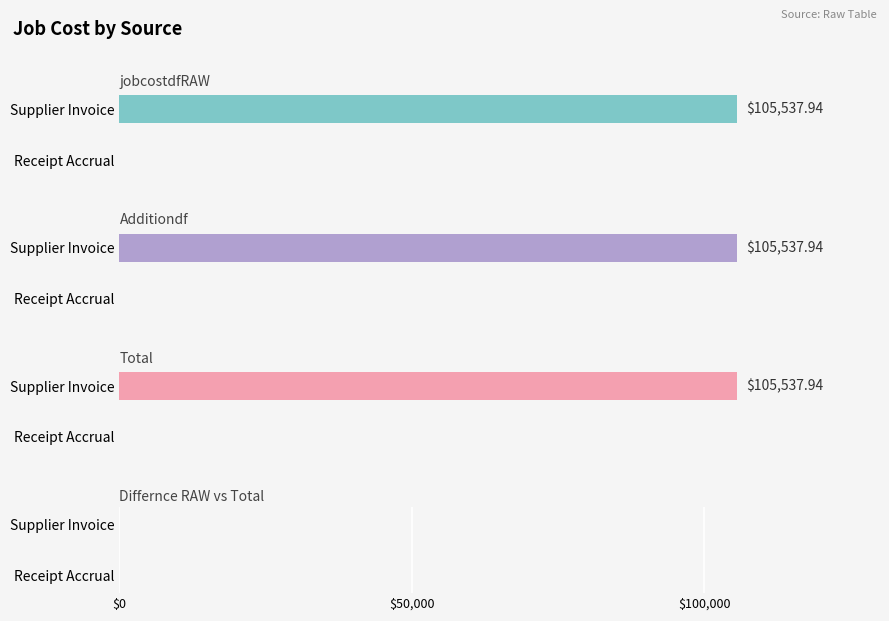

Between Supplier Invoice and Receipt Accrual, which is larger?

Supplier Invoice